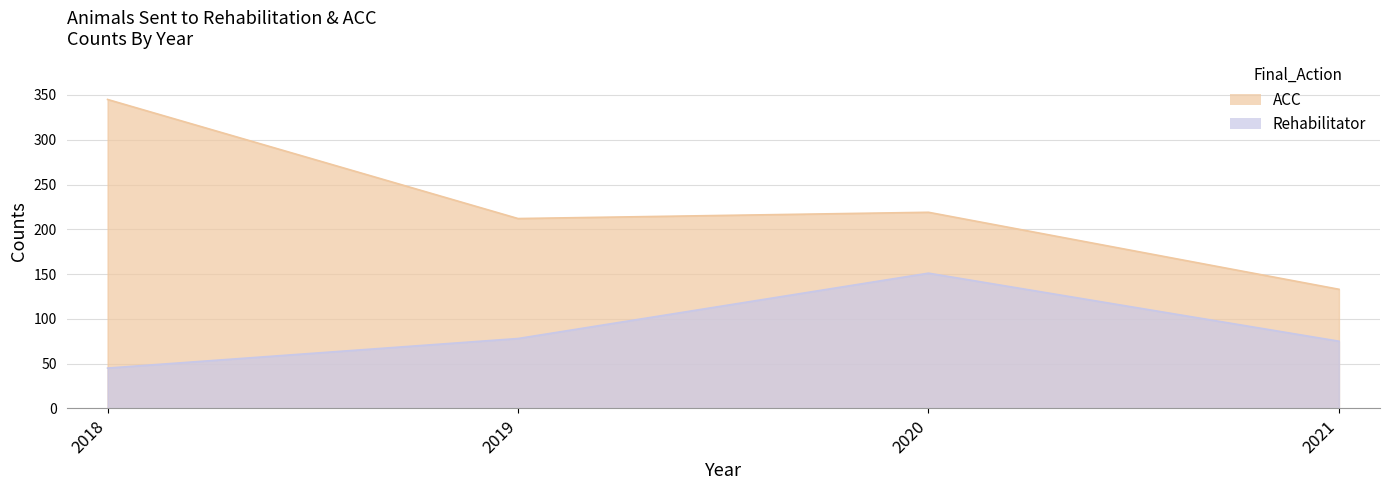

The ACC series shows 219 at 2020. True or false?

True